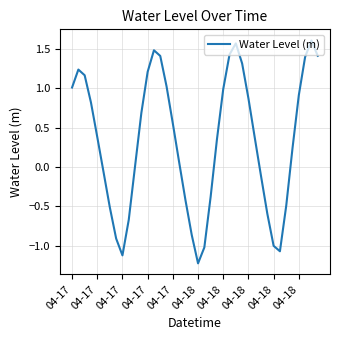

What is the smallest value displayed?

-1.2